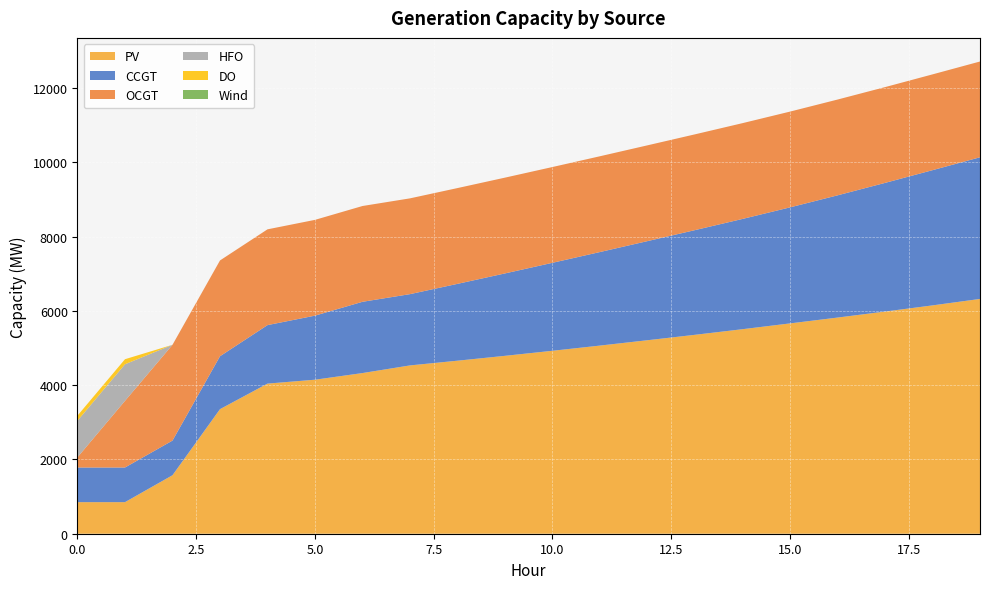

Reading right to left, what are all the values shown in this chart?

PV: 6322	6148	5982	5820	5663	5507	5356	5210	5066	4926	4790	4659	4532	4326	4147	4042	3354	1575	850	850
CCGT: 3814	3641	3464	3291	3124	2969	2819	2669	2519	2369	2219	2069	1919	1919	1725	1575	1425	933	933	933
OCGT: 2579	2579	2579	2579	2579	2579	2579	2579	2579	2579	2579	2579	2579	2579	2579	2579	2579	2579	1795	276
HFO: 0	0	0	0	0	0	0	0	0	0	0	0	0	0	0	0	0	0	985	985
DO: 0	0	0	0	0	0	0	0	0	0	0	0	0	0	0	0	0	0	136	136
Wind: 0	0	0	0	0	0	0	0	0	0	0	0	0	0	0	0	0	0	0	0